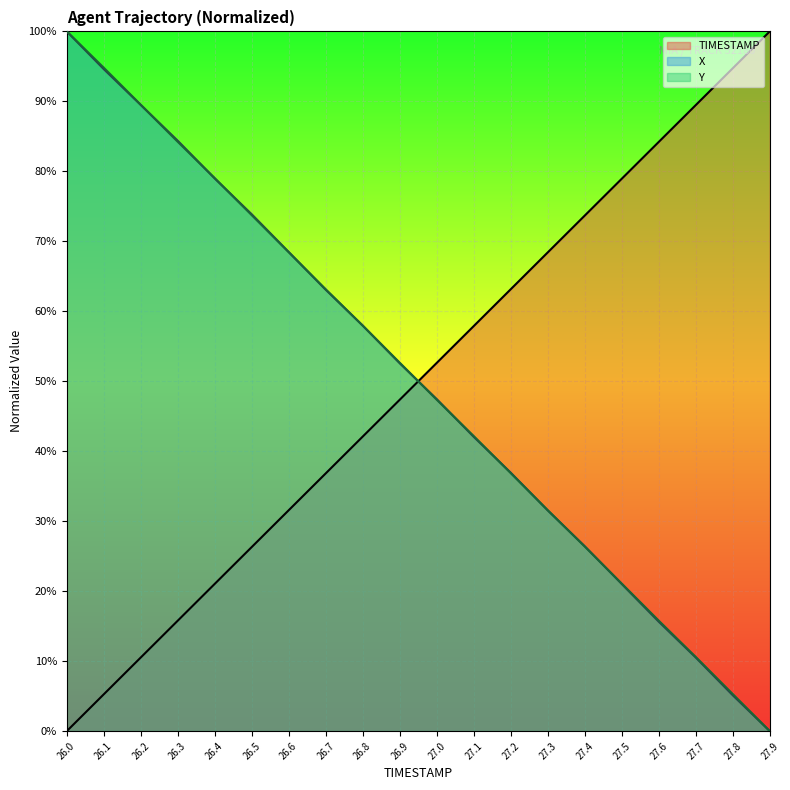

Is it true that X equals 0.6 at 26.7?

True